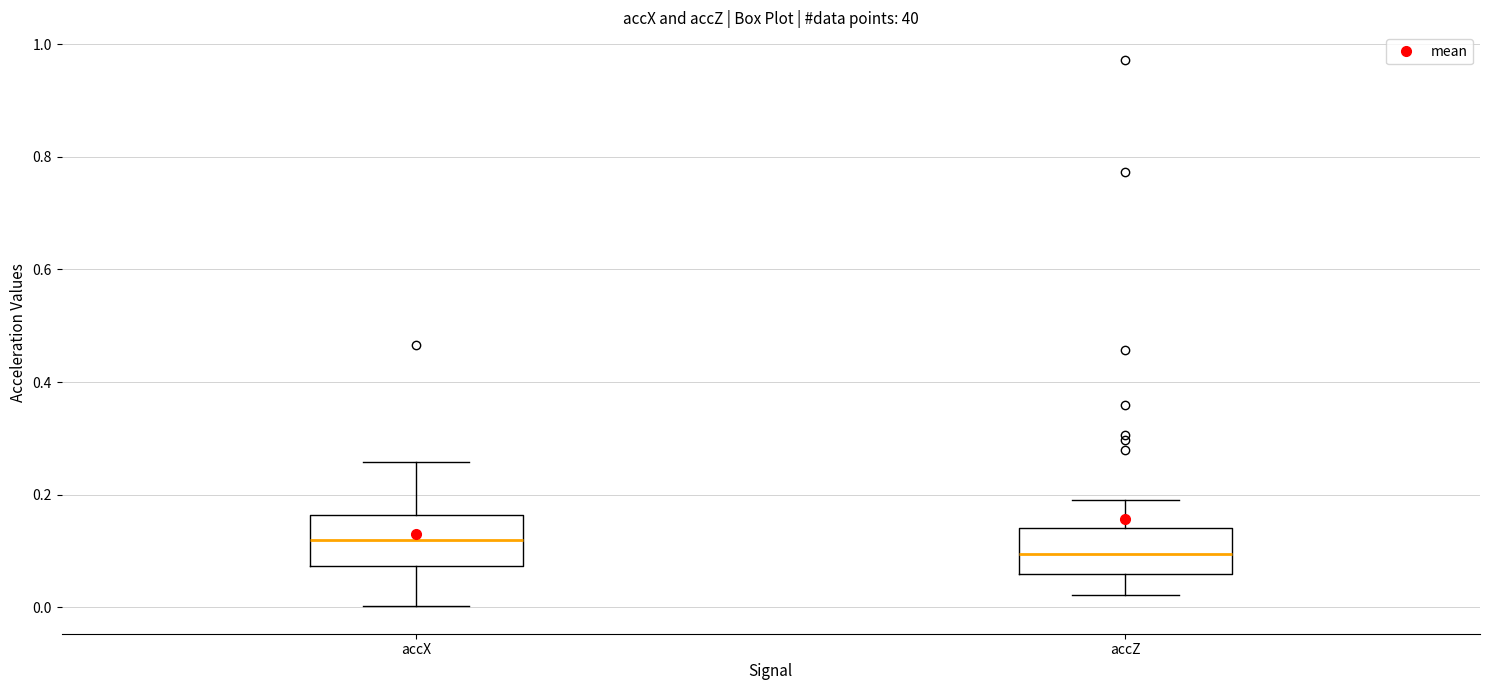

Reading left to right, transcribe this box plot: for each box, give where its median line is, the range the box spans, and where its two whiskers end, as read against the y-axis. The values are not printed on the chart, so give them approximately, as read against the axis.

accX: median 0.12, box 0.08 to 0.16, whiskers 0.00 to 0.26
accZ: median 0.10, box 0.06 to 0.14, whiskers 0.02 to 0.20